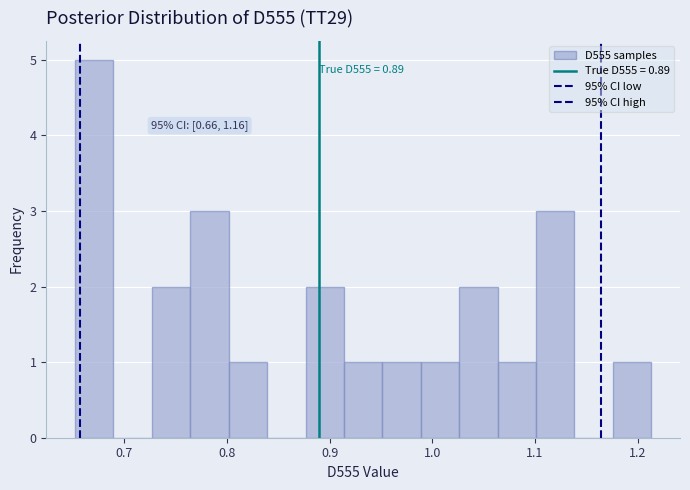

Around what value on the x-axis is the tallest bar? Give the approximate position of its centre, as read against the axis.

0.67